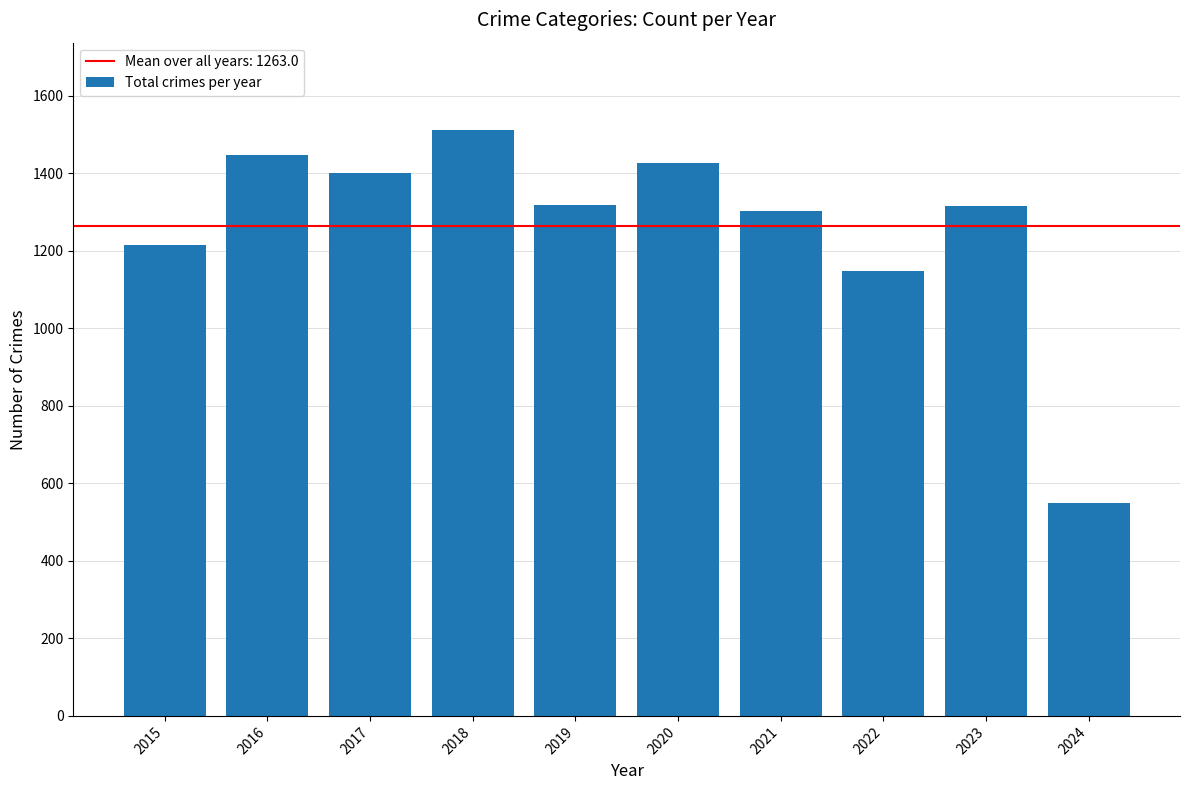

What is the maximum value shown in the chart?

1510